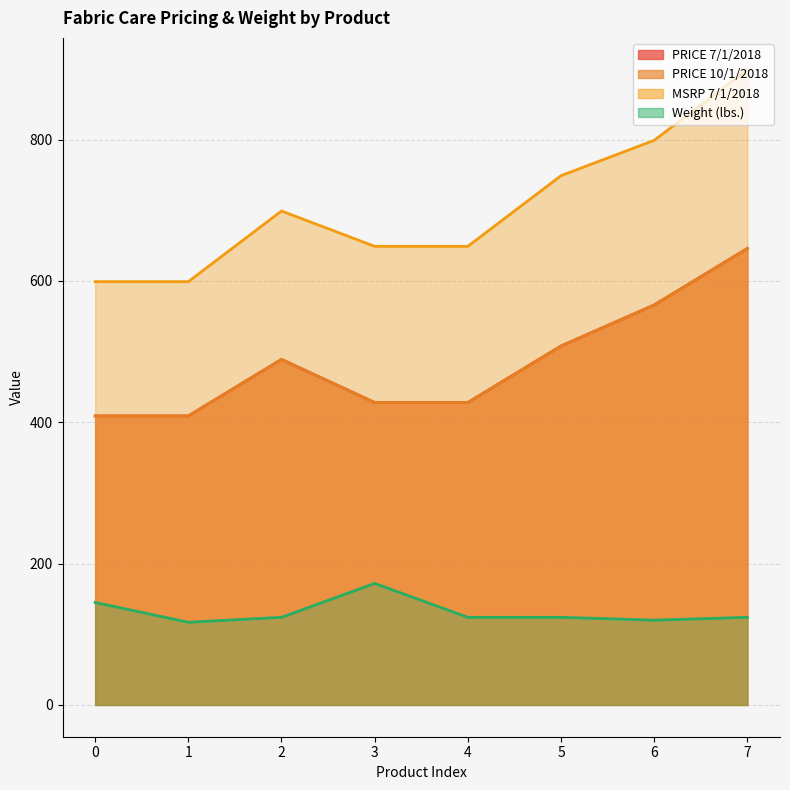

Does the chart have visible grid lines?

Yes